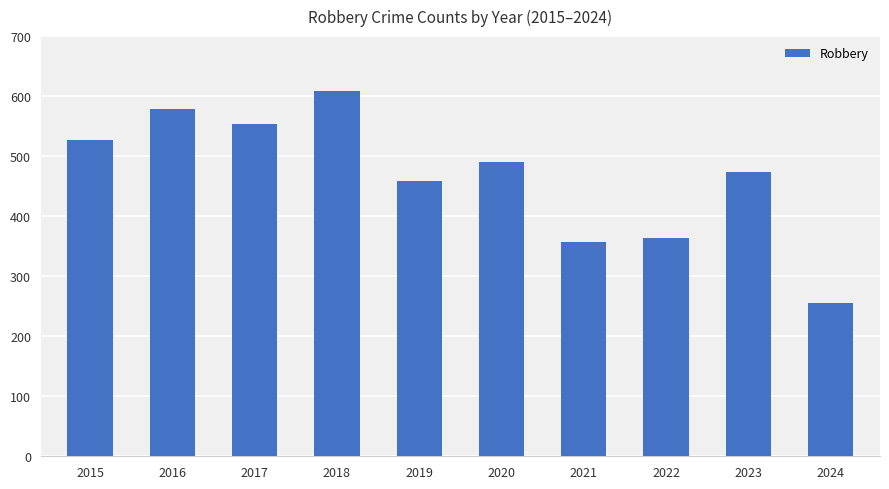

How many categories are shown in the chart?

10